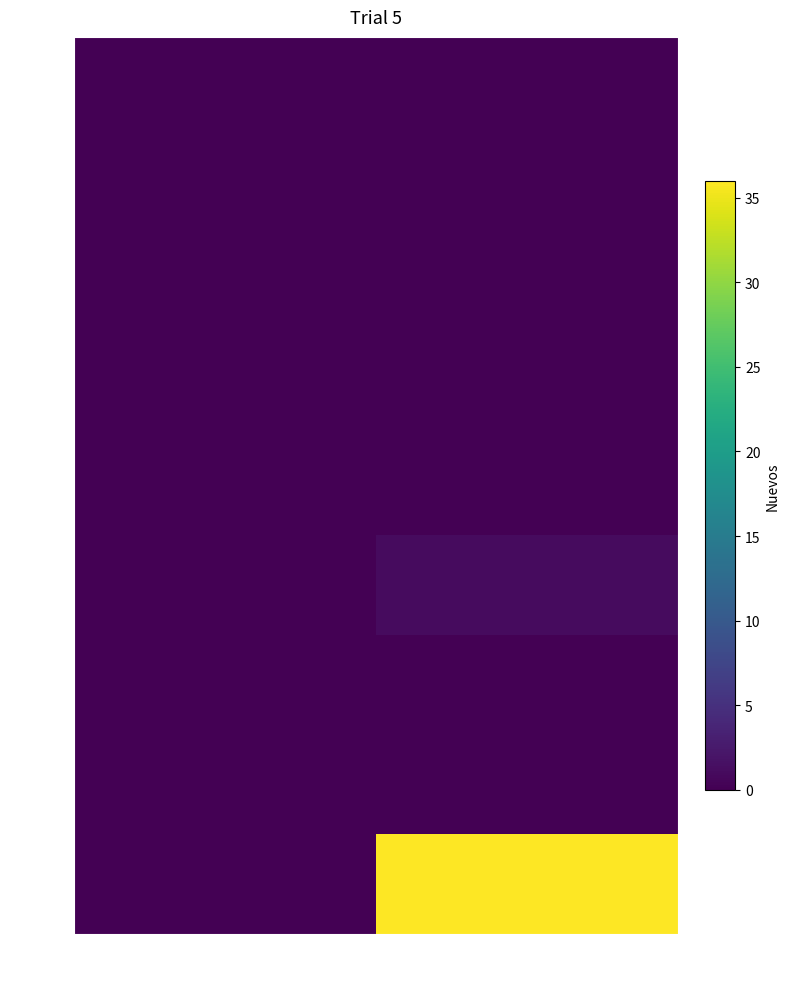

List the series in order of their peak value, highest first.

22:44, 19:40, 8:20, 8:21, 12:39, 17:45, 18:45, 20:35, 21:38